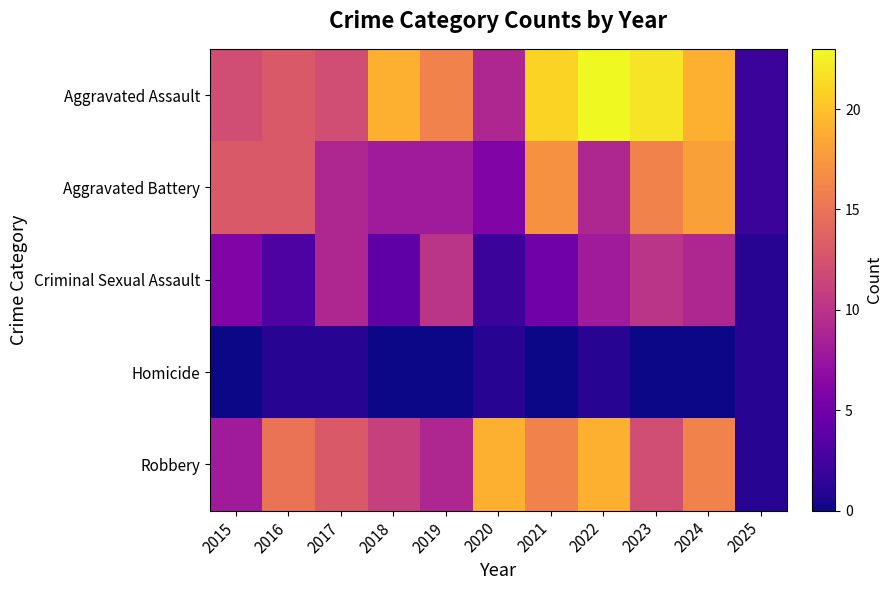

Reading right to left, what are all the values shown in this chart?

Aggravated Assault: 2025=2	2024=19	2023=22	2022=23	2021=21	2020=9	2019=16	2018=19	2017=12	2016=13	2015=12
Aggravated Battery: 2025=2	2024=18	2023=16	2022=9	2021=17	2020=6	2019=8	2018=8	2017=9	2016=13	2015=13
Criminal Sexual Assault: 2025=1	2024=9	2023=10	2022=8	2021=5	2020=2	2019=10	2018=4	2017=9	2016=3	2015=6
Homicide: 2025=1	2024=0	2023=0	2022=1	2021=0	2020=1	2019=0	2018=0	2017=1	2016=1	2015=0
Robbery: 2025=1	2024=16	2023=12	2022=19	2021=16	2020=19	2019=9	2018=11	2017=13	2016=15	2015=8